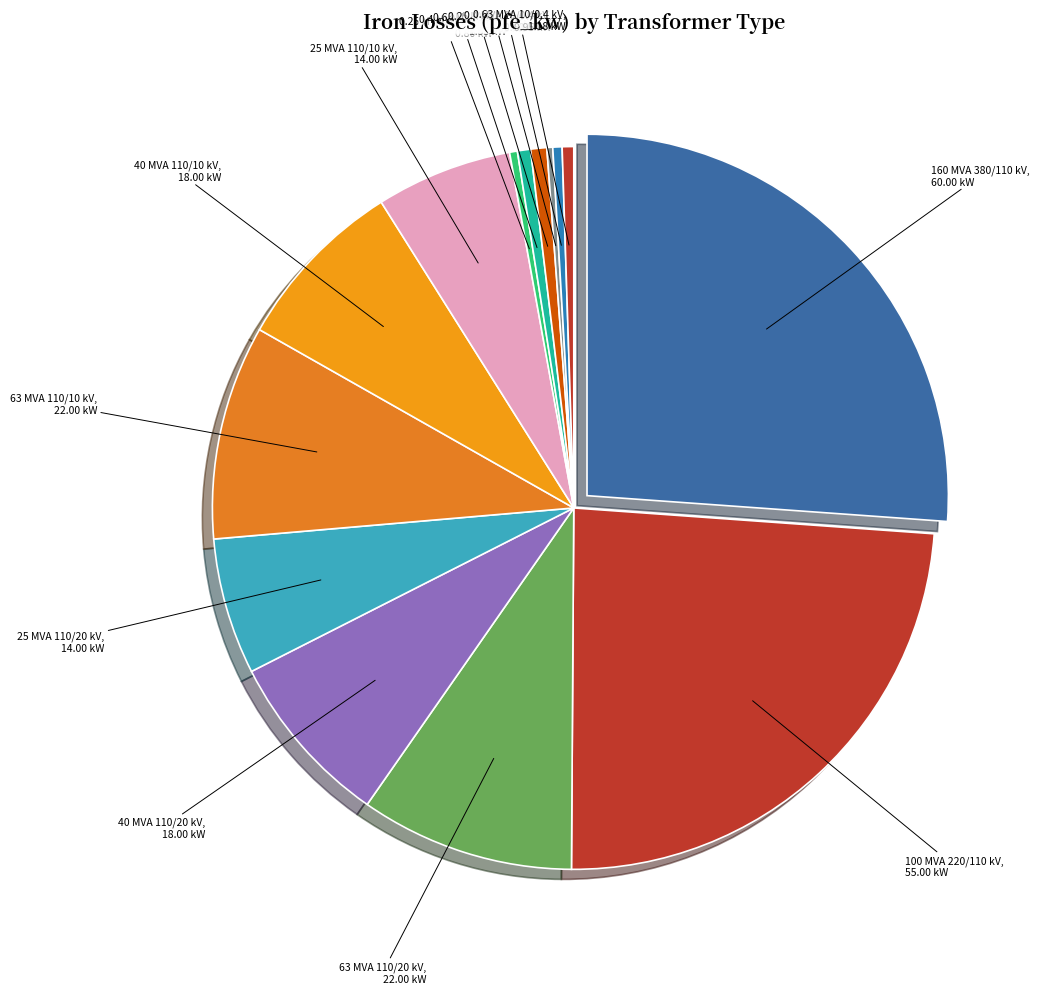

Which category has the biggest portion of the pie?

160 MVA 380/110 kV